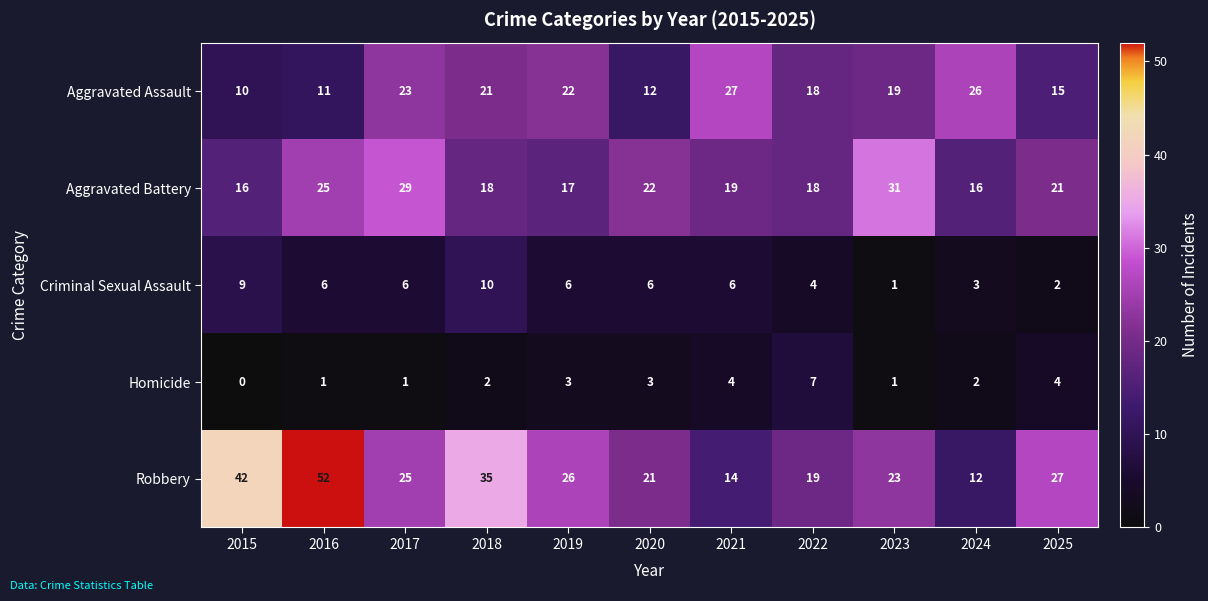

True or false: Aggravated Battery has a value of 21 at 2025.

True